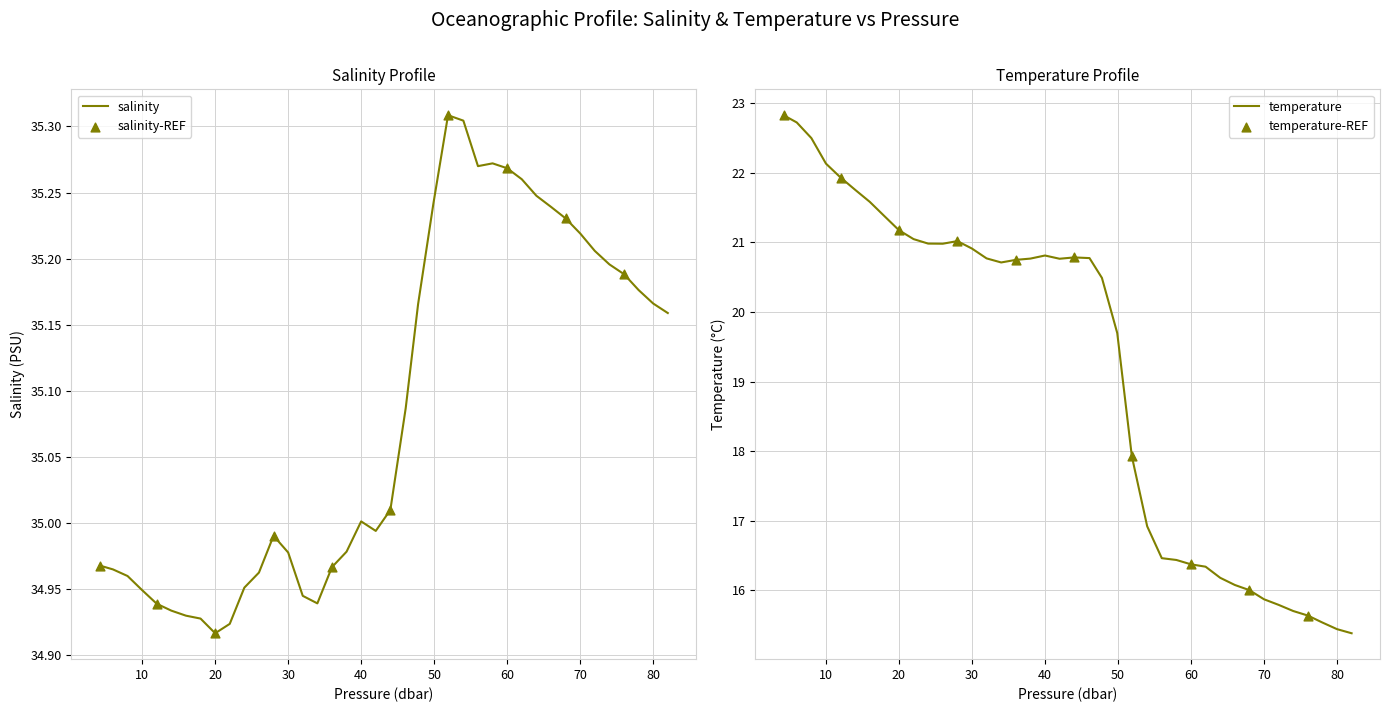

Which series has the widest spread of Y values?

temperature